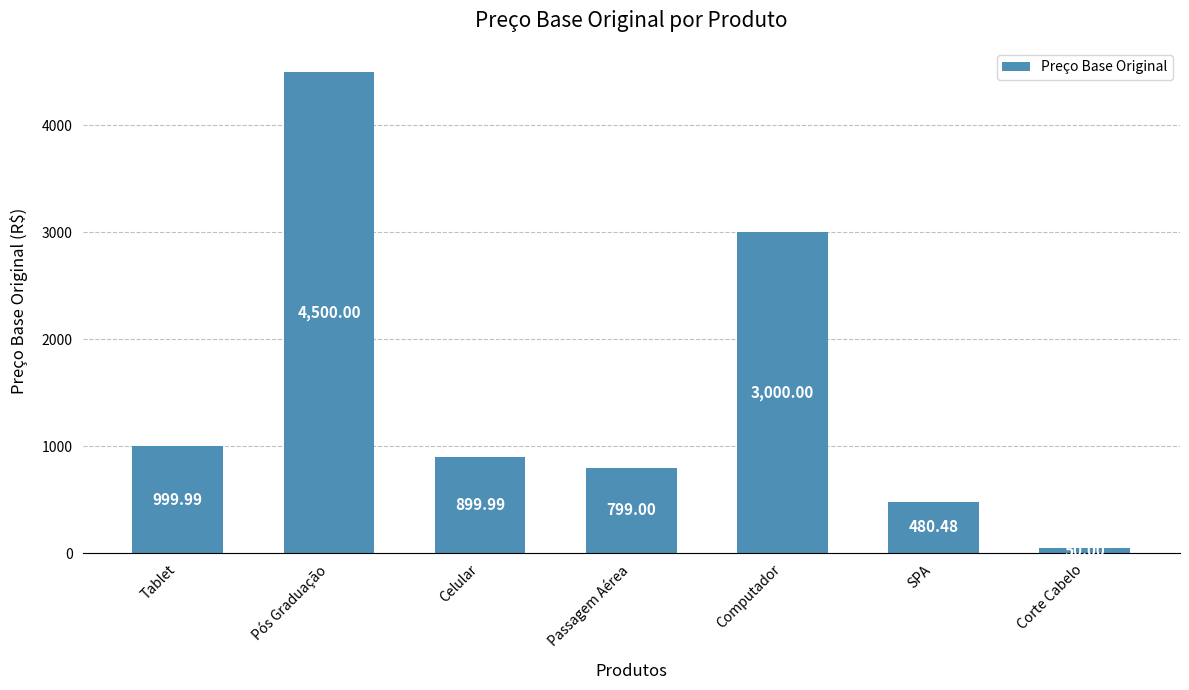

What is the difference between the values at Tablet and Corte Cabelo?

950.0